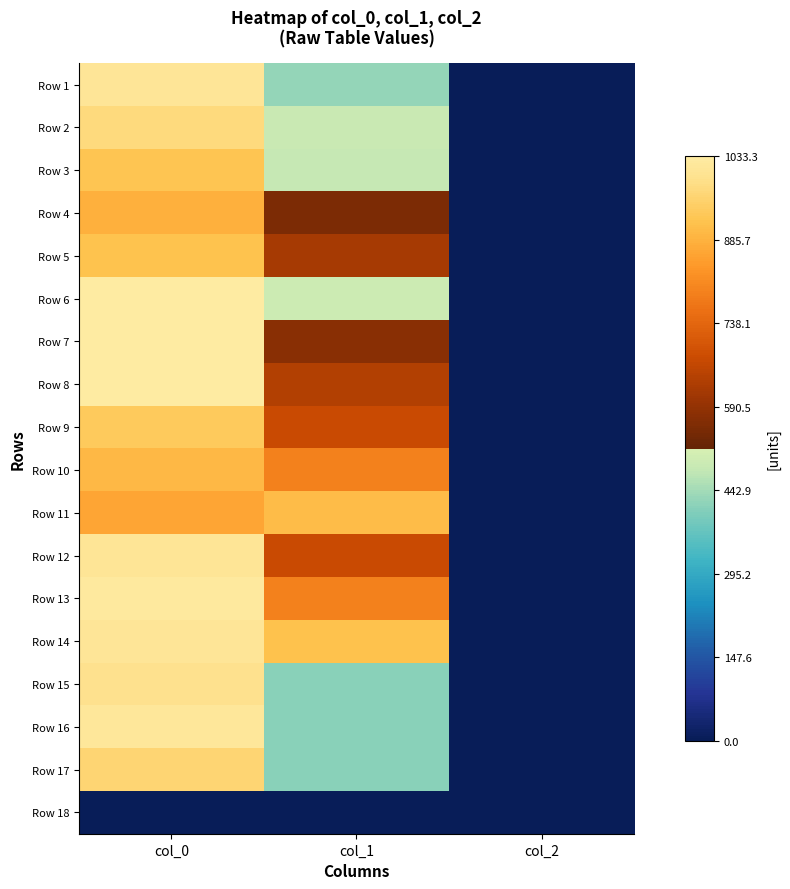

How many categories are shown in the chart?

3